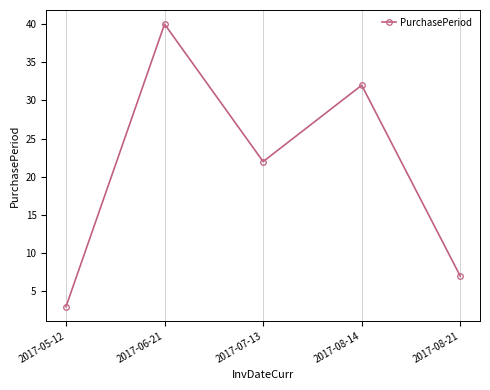

How many data points does each series have?

5